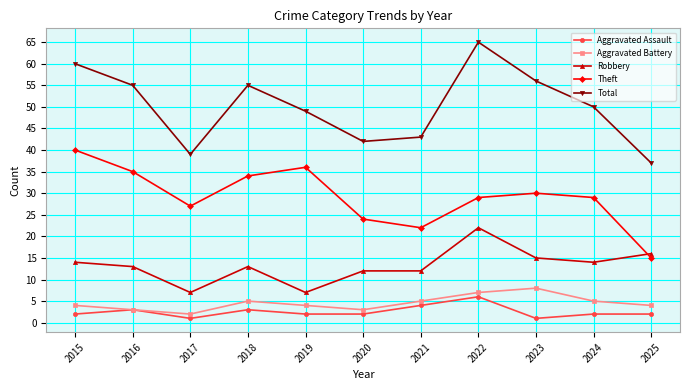

What is the difference between the second highest and minimum values in the Theft series?

21